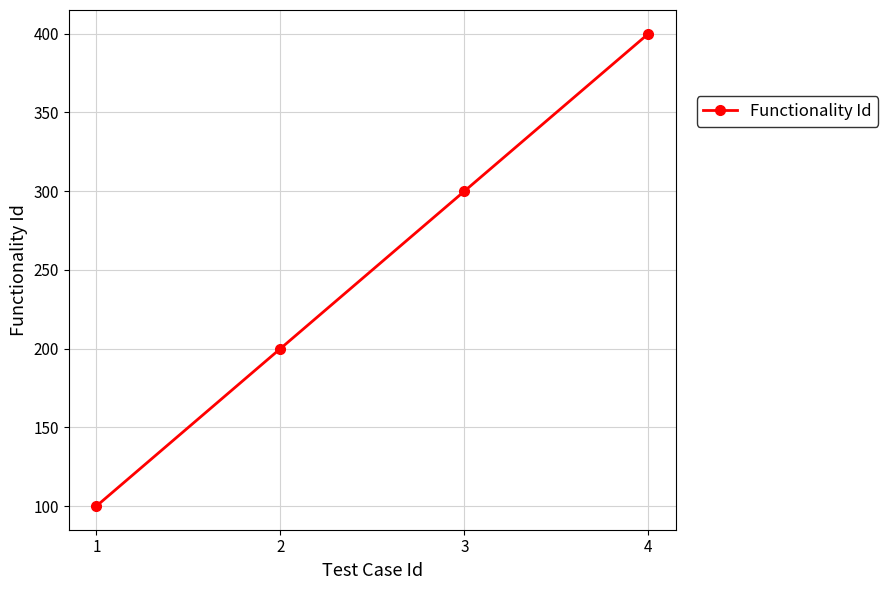

Reading left to right, transcribe all the data shown in this chart.

100	200	300	400